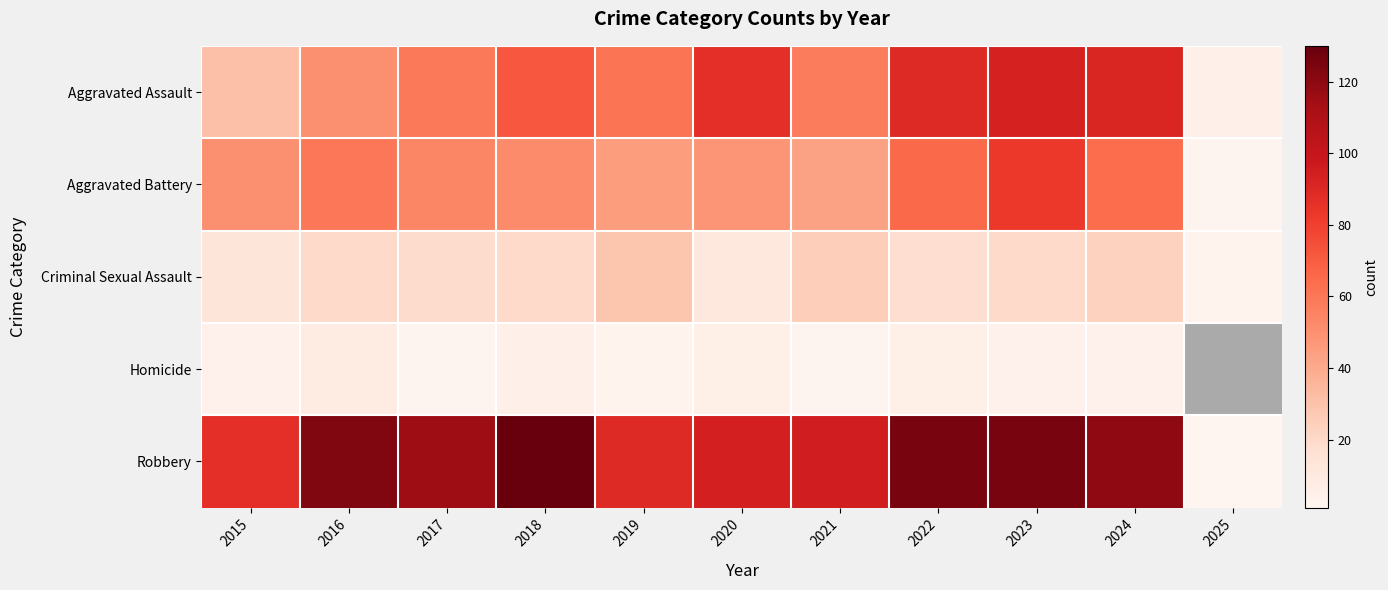

Count the Homicide values in the range 3 to 6.

7